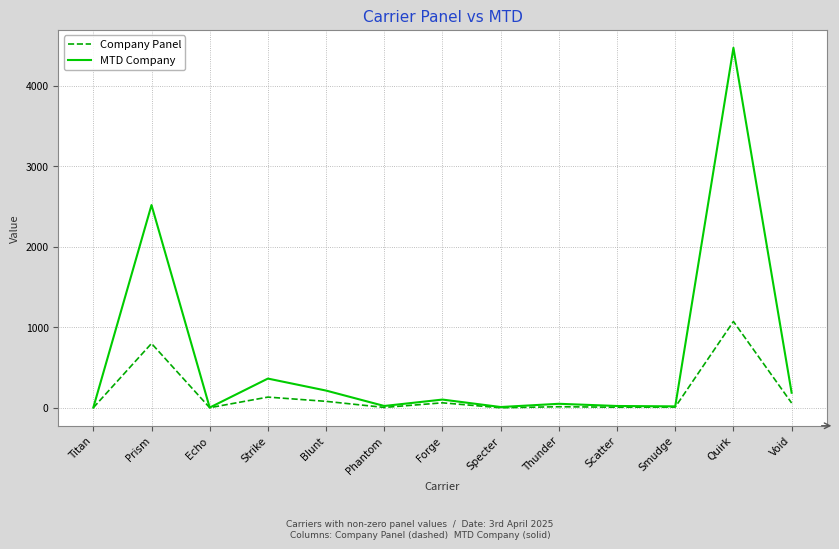

What is the maximum value shown in the chart?

4472.5